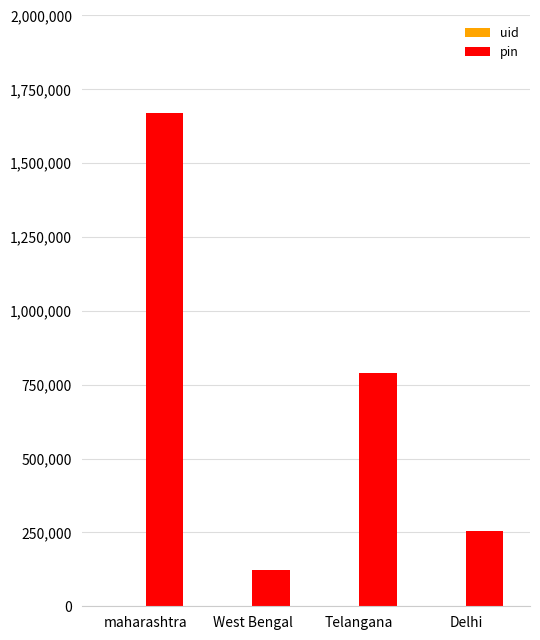

How many distinct data groups are displayed?

2